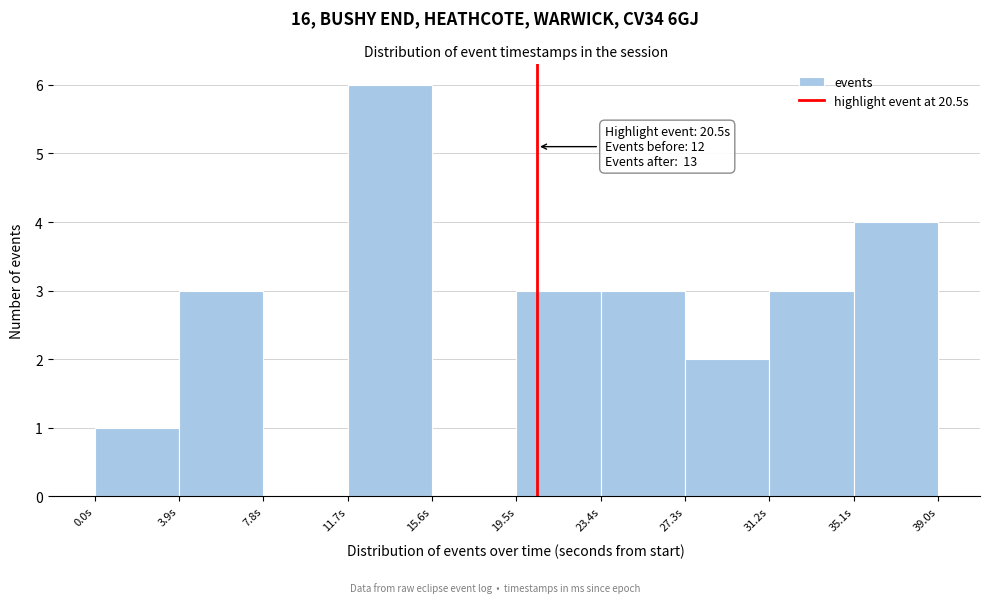

Over which range of the x-axis is the bar tallest?

11.5 to 15.5